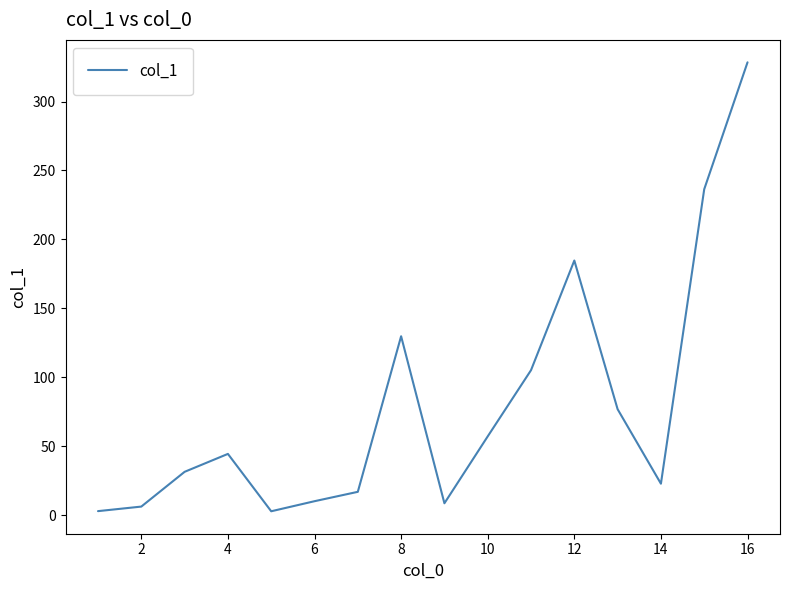

What is the difference between the maximum and minimum values?

325.5